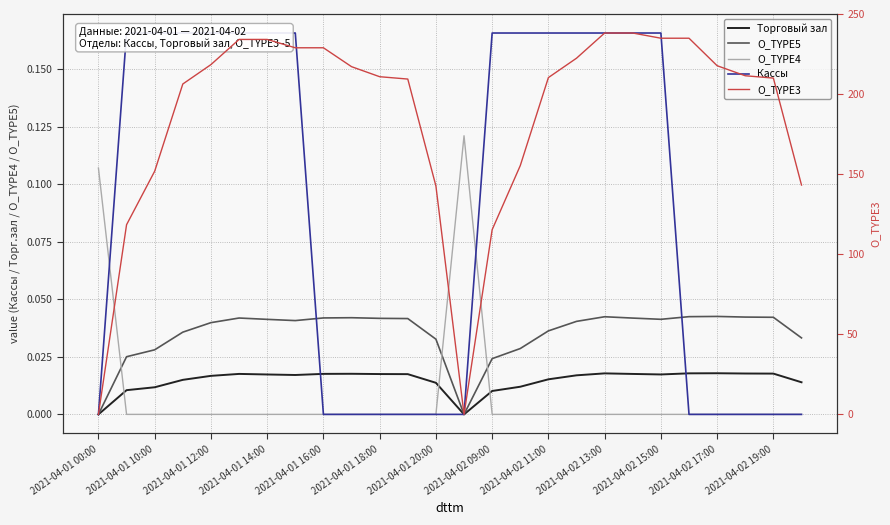

How many times do O_TYPE4 and Торговый зал cross each other?

3